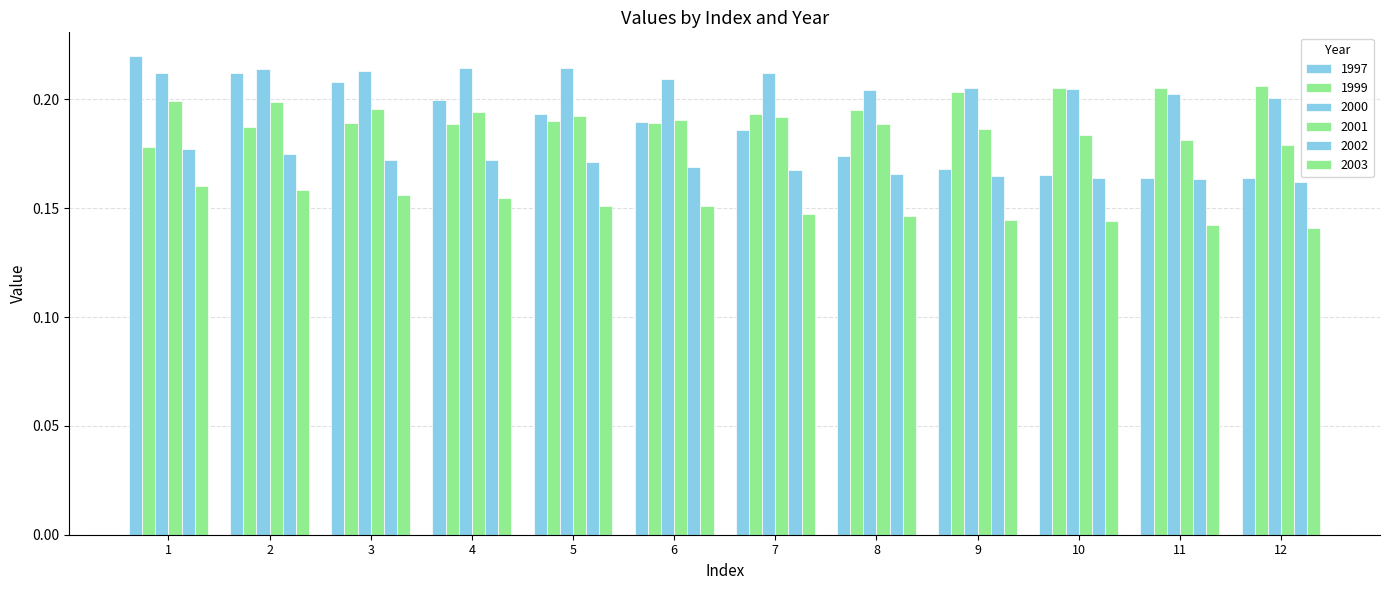

Does the chart contain stacked bars?

No